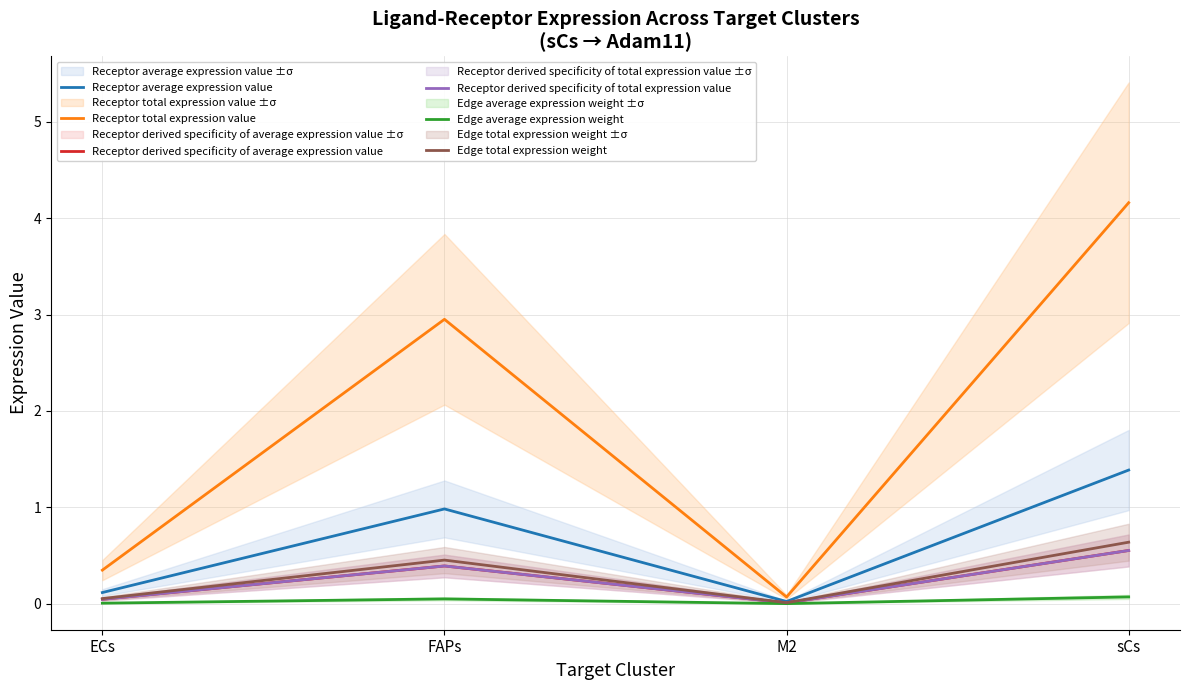

At which category does Edge average expression weight reach its first local valley?

M2